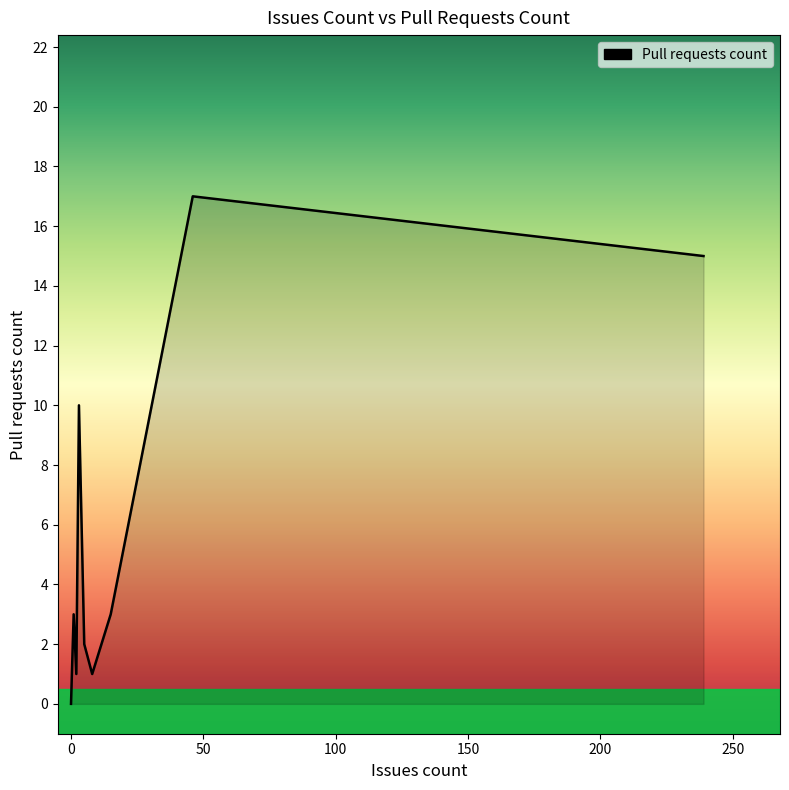

True or false: the data shows -6 at Cake.ClickOnce.Recipe.

False